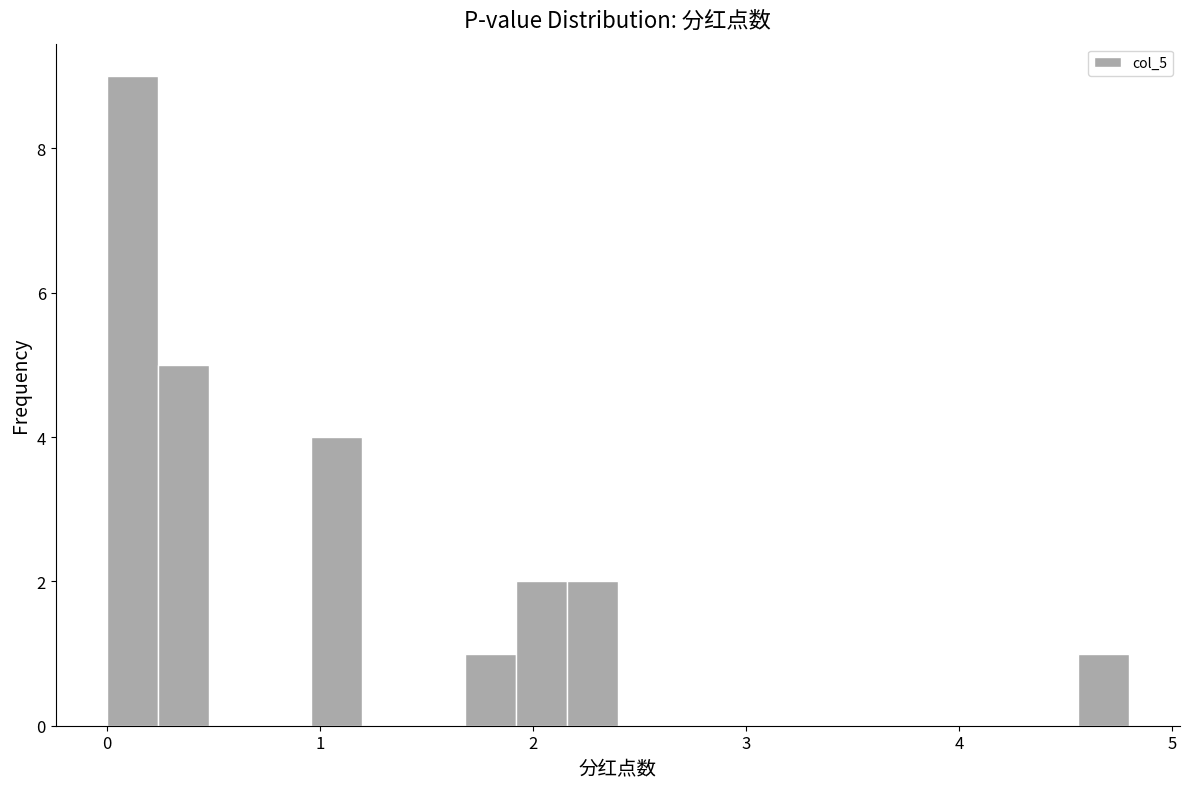

Around what value on the x-axis is the tallest bar? Give the approximate position of its centre, as read against the axis.

0.1